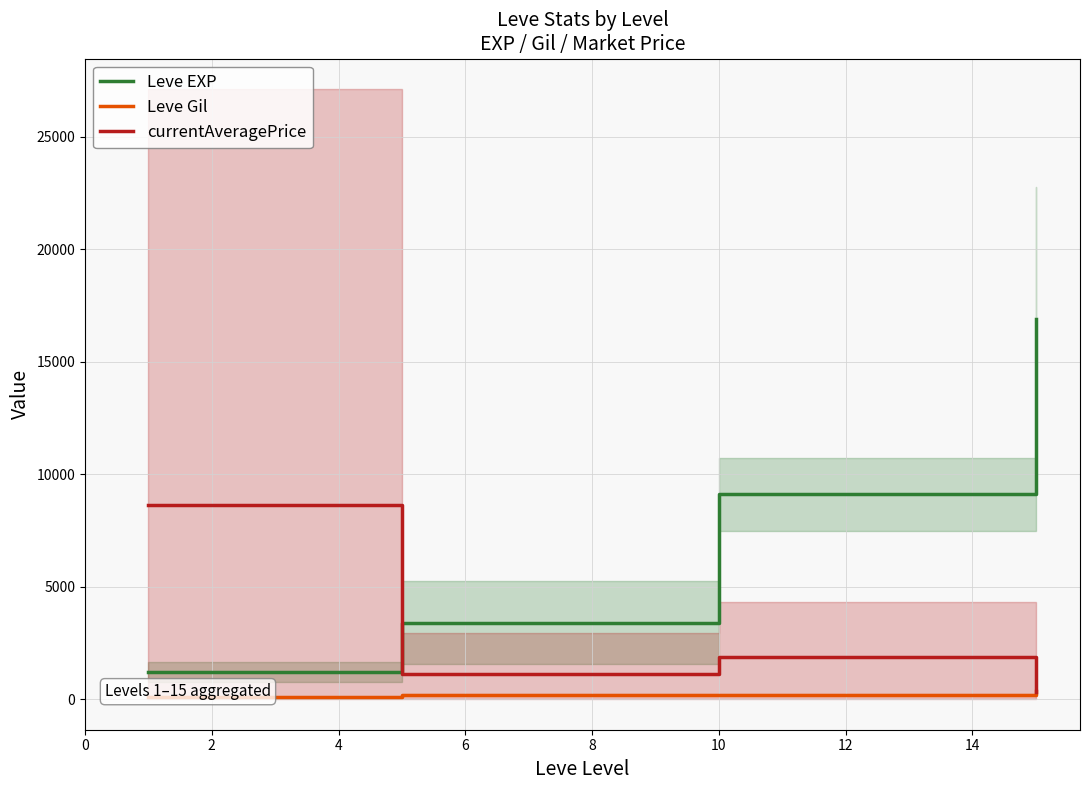

Which series ends up on top after the final intersection of currentAveragePrice and Leve EXP?

Leve EXP